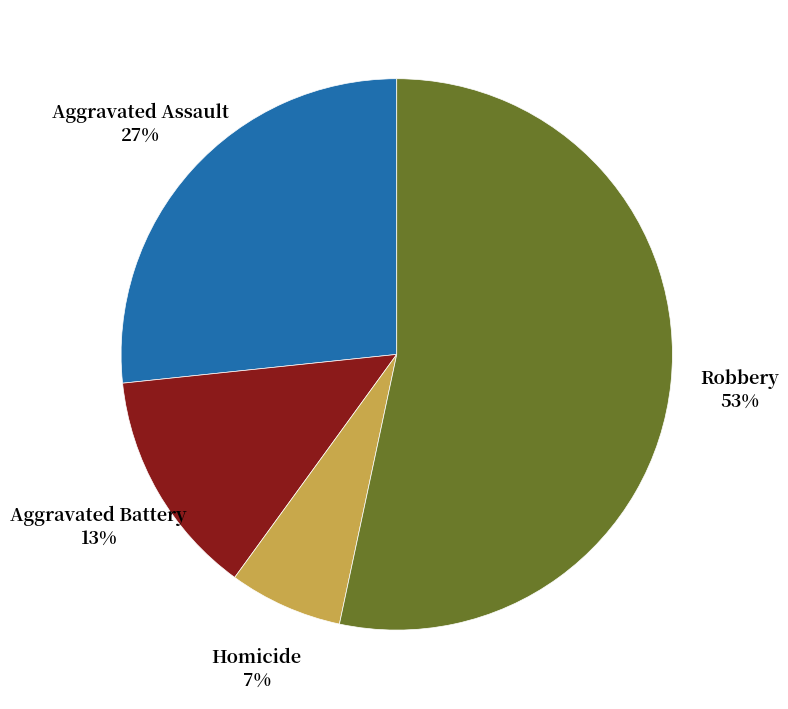

Is there a majority slice in this chart?

Yes